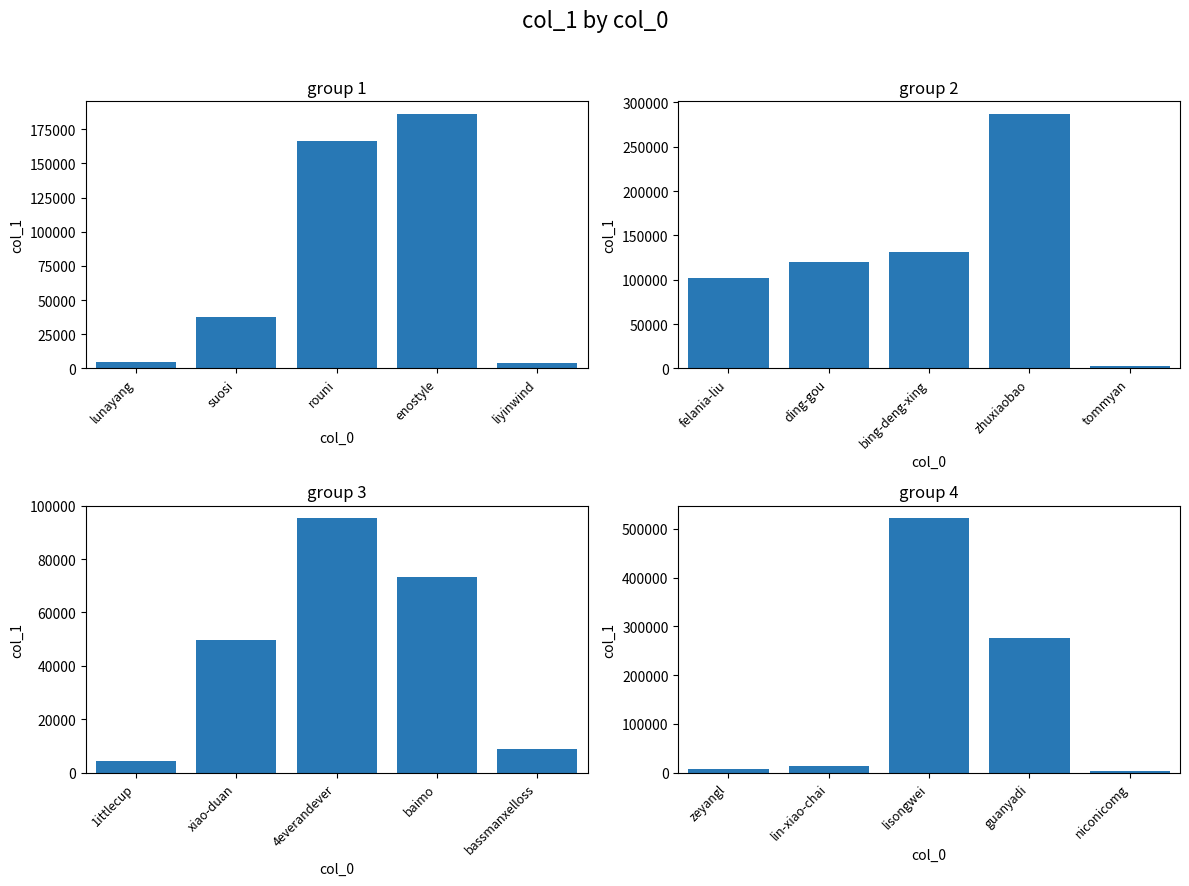

Does the chart contain any negative values?

No